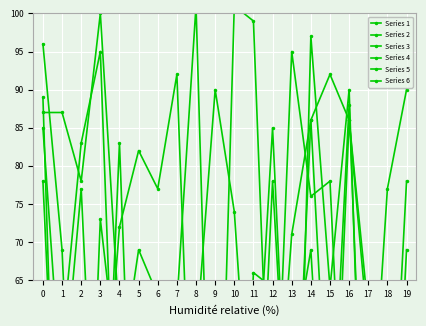

Which series has the widest spread of values?

Series 6